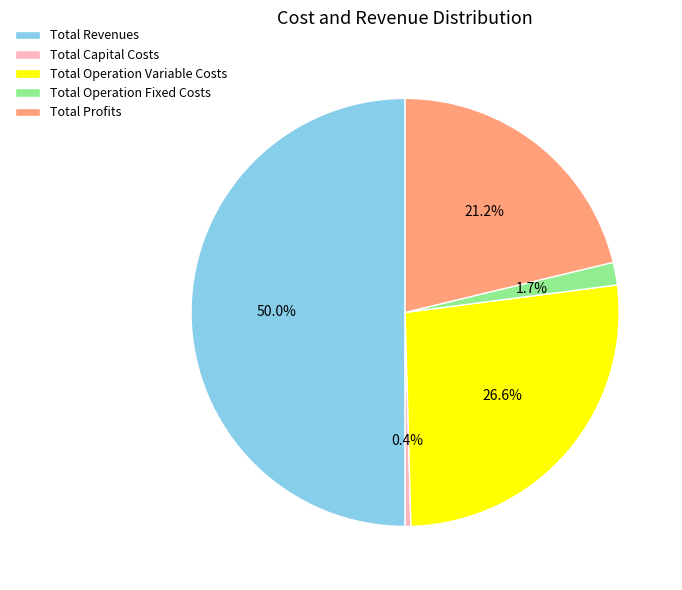

To the nearest percent, what is the combined percentage of Total Operation Fixed Costs and Total Capital Costs?

2%